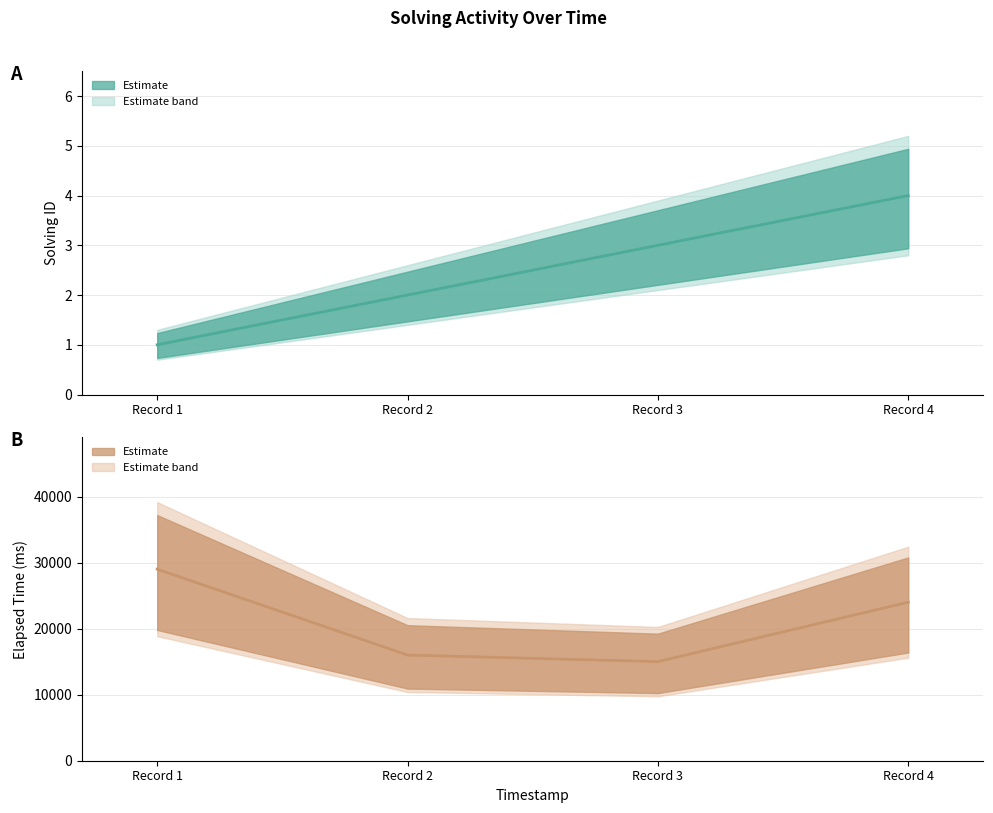

Does the chart display data point markers on the line(s)?

No